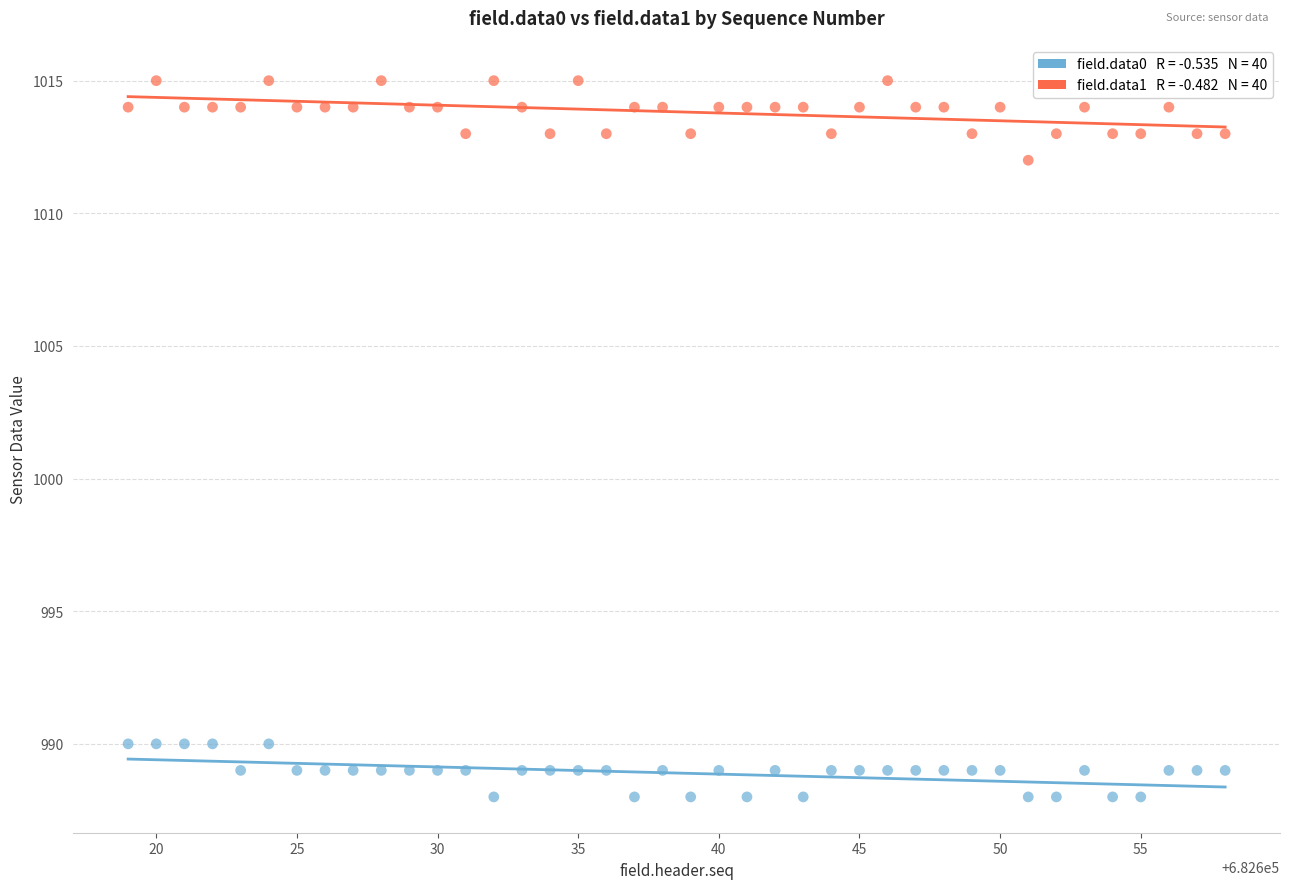

Across all data points, what is the range of X values (max minus min)?

39